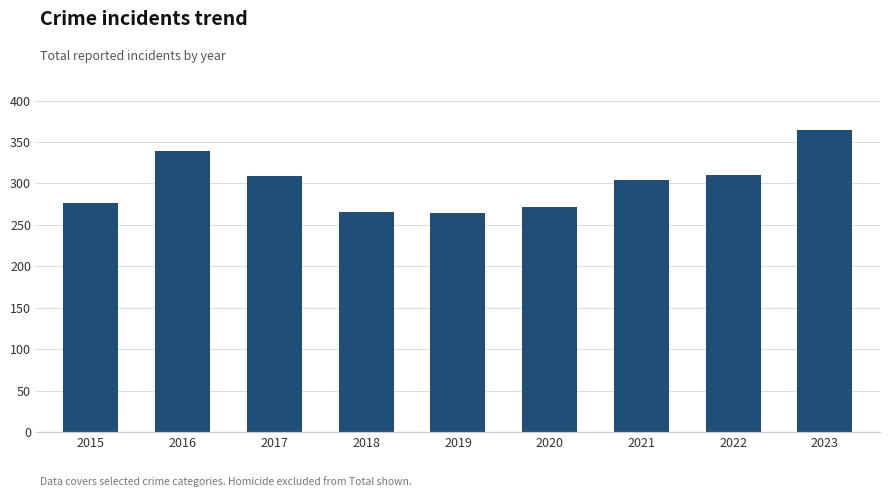

How many categories are shown in the chart?

9